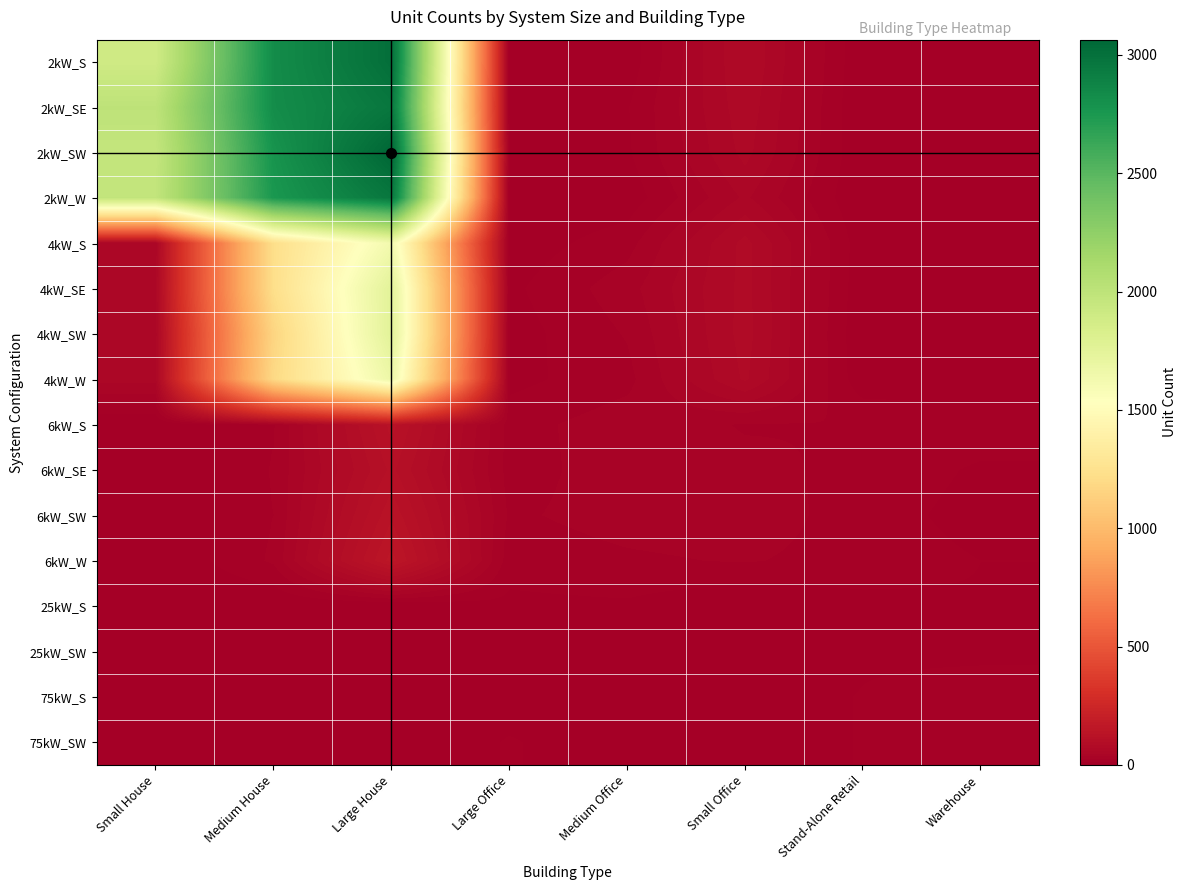

Reading left to right, what are all the values shown in this chart?

2kW_S: Small House=1895	Medium House=2826	Large House=3014	Large Office=0	Medium Office=4	Small Office=72	Stand-Alone Retail=1	Warehouse=0
2kW_SE: Small House=2001	Medium House=2822	Large House=2961	Large Office=0	Medium Office=11	Small Office=68	Stand-Alone Retail=0	Warehouse=1
2kW_SW: Small House=1965	Medium House=2779	Large House=3064	Large Office=1	Medium Office=10	Small Office=64	Stand-Alone Retail=1	Warehouse=0
2kW_W: Small House=1975	Medium House=2755	Large House=2961	Large Office=0	Medium Office=4	Small Office=50	Stand-Alone Retail=0	Warehouse=1
4kW_S: Small House=49	Medium House=1225	Large House=1631	Large Office=4	Medium Office=19	Small Office=76	Stand-Alone Retail=4	Warehouse=1
4kW_SE: Small House=55	Medium House=1226	Large House=1755	Large Office=9	Medium Office=31	Small Office=76	Stand-Alone Retail=3	Warehouse=4
4kW_SW: Small House=51	Medium House=1160	Large House=1760	Large Office=6	Medium Office=25	Small Office=77	Stand-Alone Retail=1	Warehouse=0
4kW_W: Small House=53	Medium House=1187	Large House=1672	Large Office=8	Medium Office=20	Small Office=74	Stand-Alone Retail=3	Warehouse=2
6kW_S: Small House=0	Medium House=23	Large House=124	Large Office=19	Medium Office=31	Small Office=23	Stand-Alone Retail=24	Warehouse=20
6kW_SE: Small House=0	Medium House=25	Large House=111	Large Office=19	Medium Office=30	Small Office=27	Stand-Alone Retail=21	Warehouse=10
6kW_SW: Small House=0	Medium House=24	Large House=129	Large Office=22	Medium Office=29	Small Office=31	Stand-Alone Retail=18	Warehouse=7
6kW_W: Small House=0	Medium House=26	Large House=149	Large Office=17	Medium Office=22	Small Office=25	Stand-Alone Retail=19	Warehouse=12
25kW_S: Small House=0	Medium House=0	Large House=0	Large Office=9	Medium Office=10	Small Office=0	Stand-Alone Retail=8	Warehouse=11
25kW_SW: Small House=0	Medium House=0	Large House=0	Large Office=7	Medium Office=2	Small Office=0	Stand-Alone Retail=9	Warehouse=7
75kW_S: Small House=0	Medium House=0	Large House=0	Large Office=6	Medium Office=1	Small Office=0	Stand-Alone Retail=13	Warehouse=23
75kW_SW: Small House=0	Medium House=0	Large House=0	Large Office=13	Medium Office=4	Small Office=0	Stand-Alone Retail=13	Warehouse=14